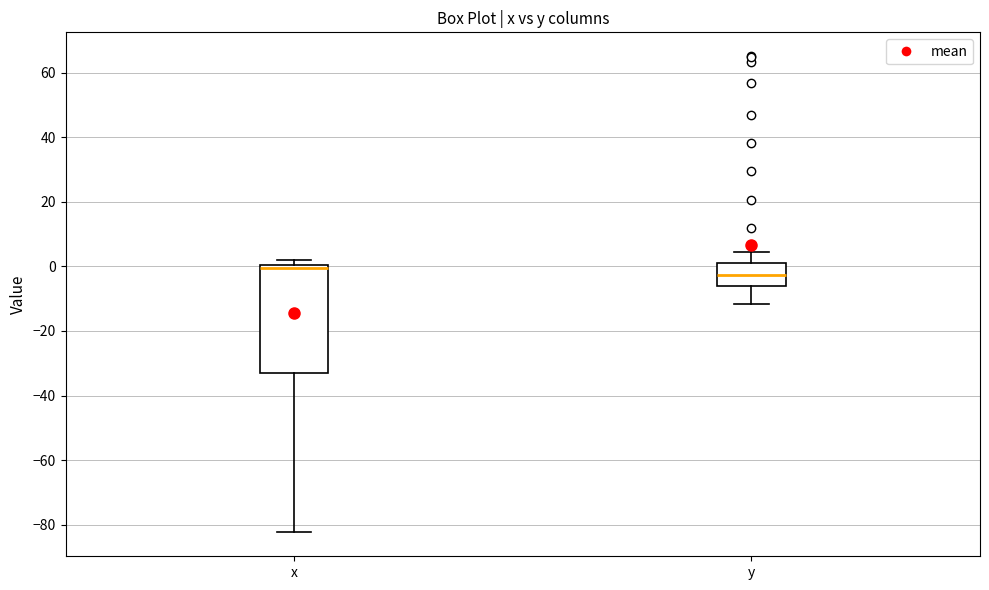

Which box's median line is the lowest?

y